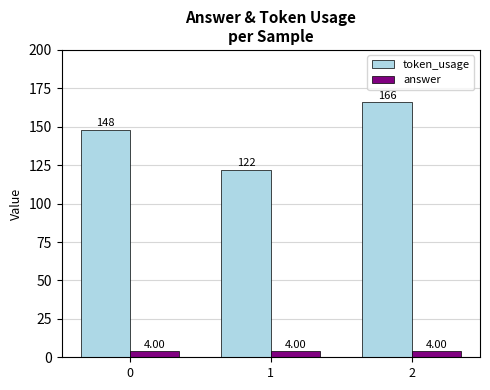

At 1, list the series in order from largest to smallest.

token_usage, answer